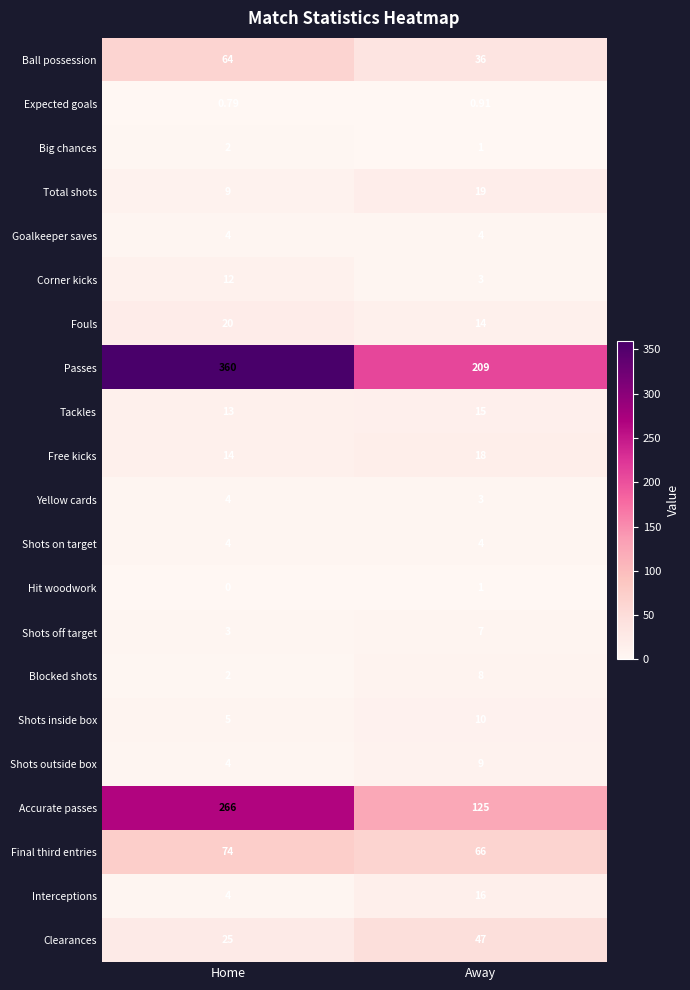

At which label is Total shots closest to 14?

Home